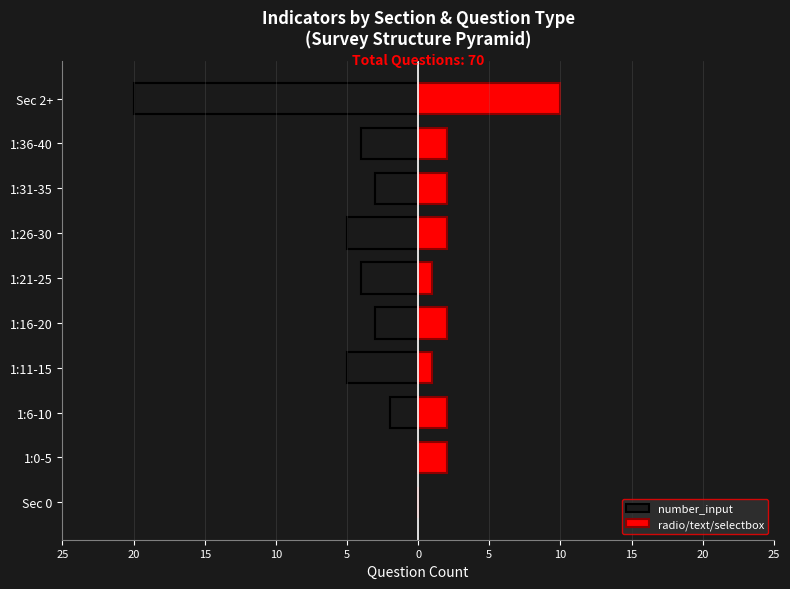

What is the sum of all radio/text/selectbox values?

24